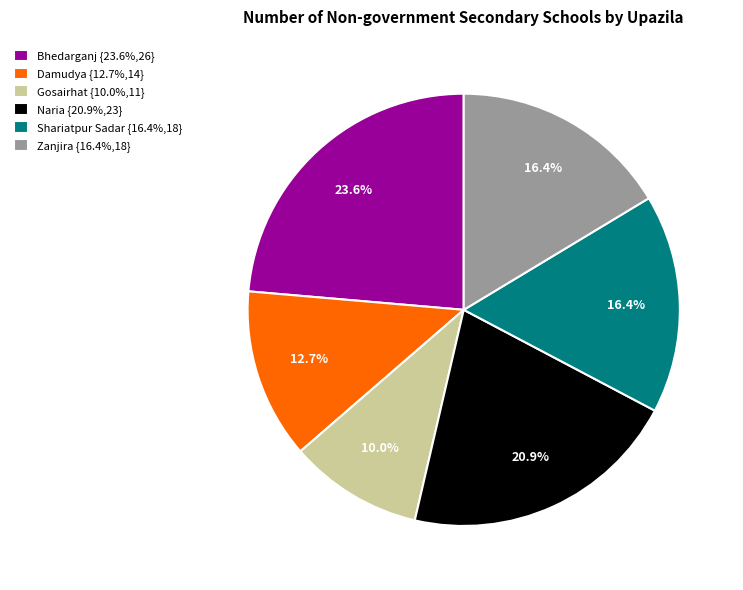

What is the total percentage of Gosairhat {10.0%,11} and Shariatpur Sadar {16.4%,18}?

26.4%